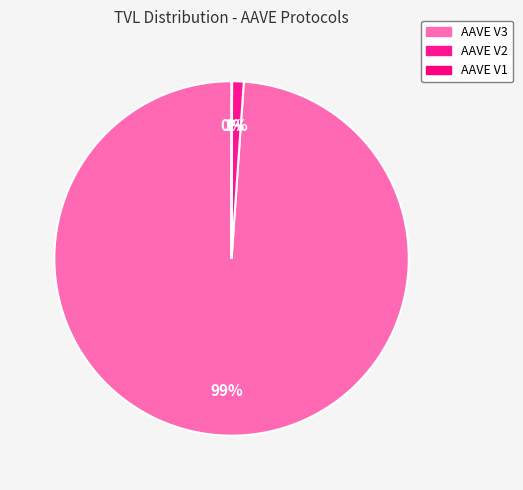

Which category has the smallest portion of the pie?

AAVE V1